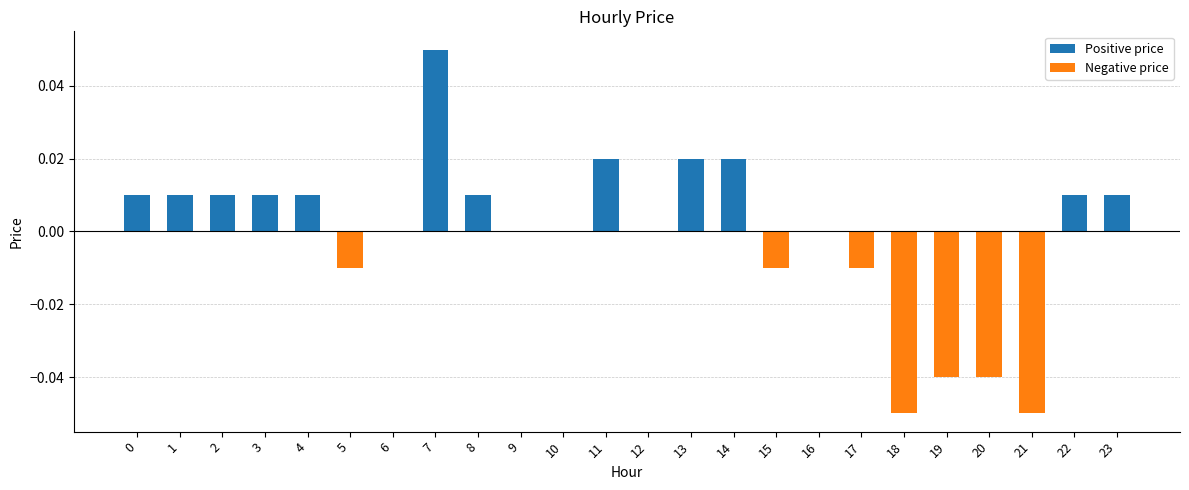

True or false: the data shows -0.1 at 19.

False